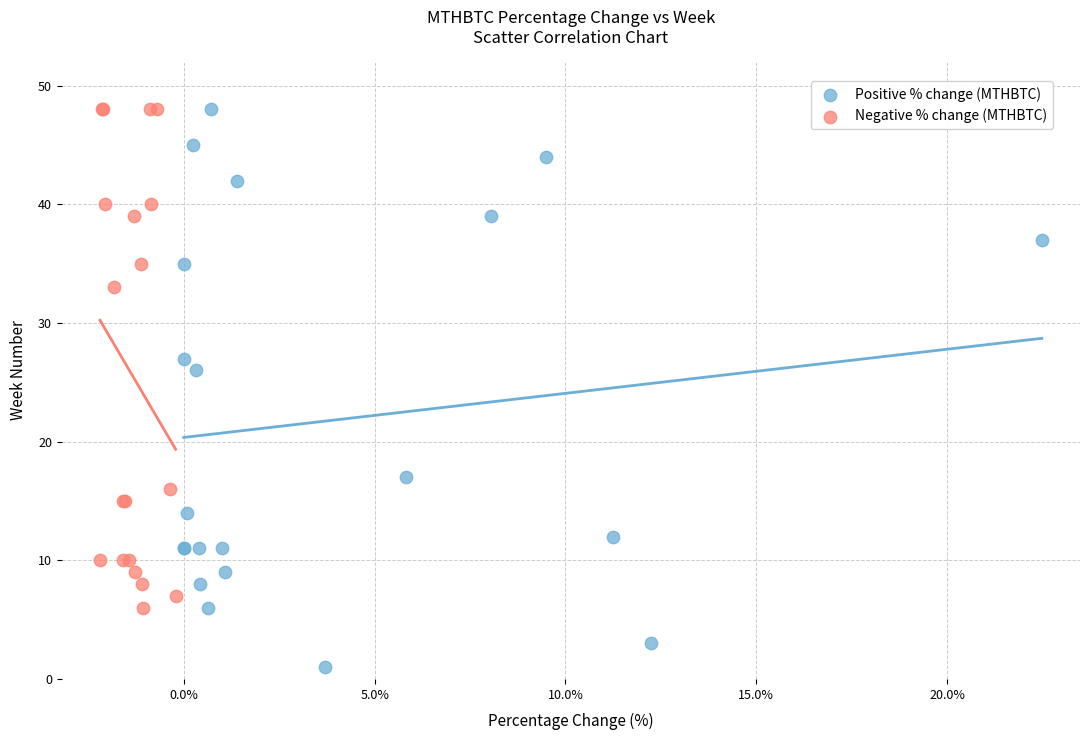

Which series has the largest Y range (max minus min)?

Positive % change (MTHBTC)